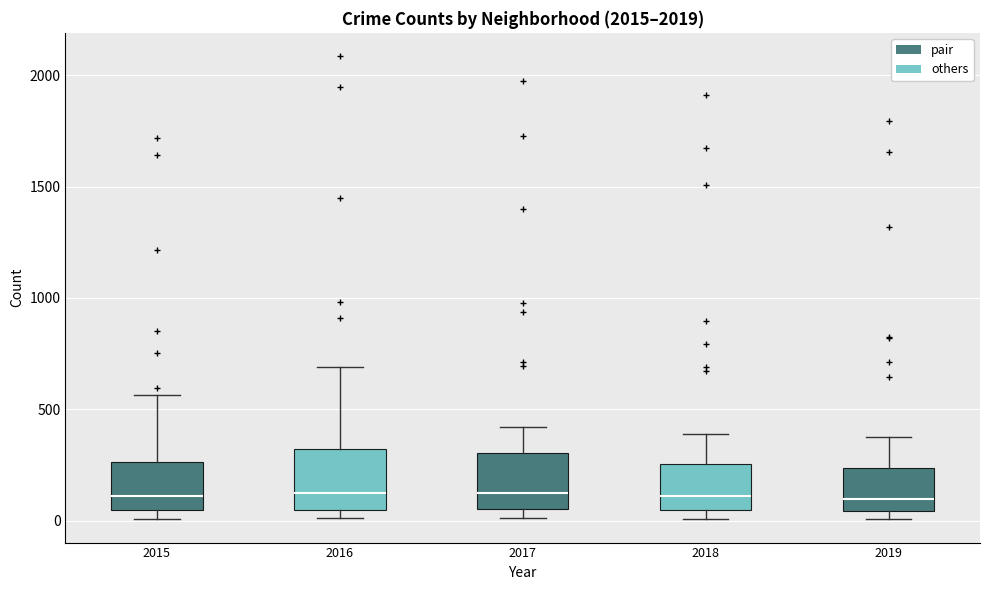

Reading left to right, transcribe this box plot: for each box, give where its median line is, the range the box spans, and where its two whiskers end, as read against the y-axis. The values are not printed on the chart, so give them approximately, as read against the axis.

2015: median 100, box 50 to 250, whiskers 0 to 550
2016: median 150, box 50 to 300, whiskers 0 to 700
2017: median 100, box 50 to 300, whiskers 0 to 400
2018: median 100, box 50 to 250, whiskers 0 to 400
2019: median 100, box 50 to 250, whiskers 0 to 400